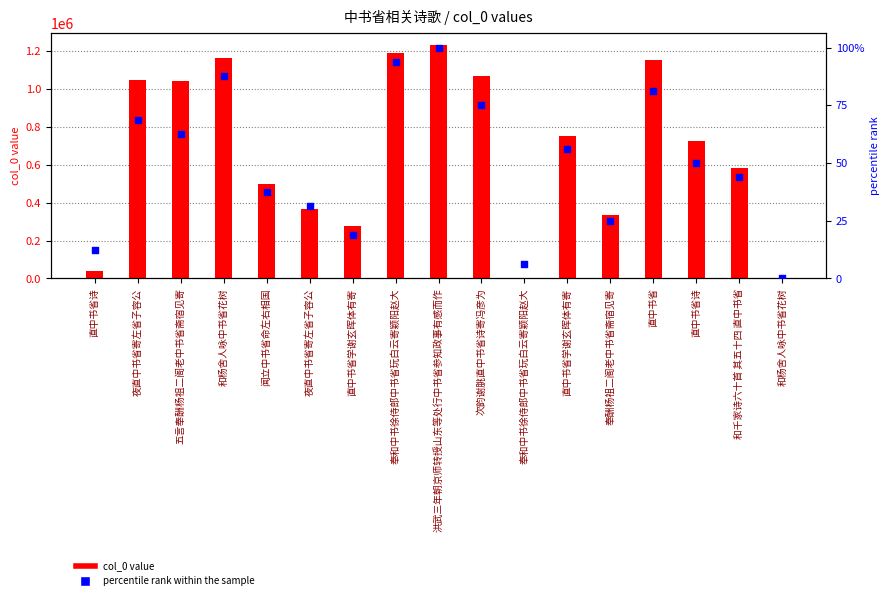

What is the total value across all series at 次韵谢朓直中书省诗寄冯彦为?

1068010.0